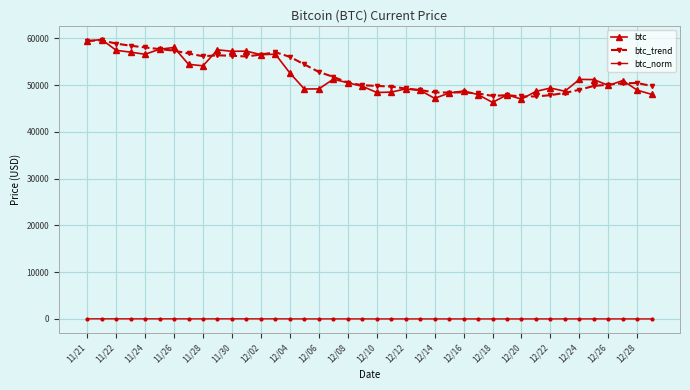

What is the sum of all btc_trend values?

2098001.6